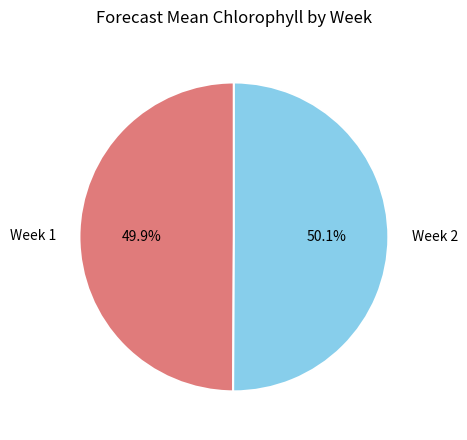

Is the sum of Week 2 and Week 1 greater than half?

Yes